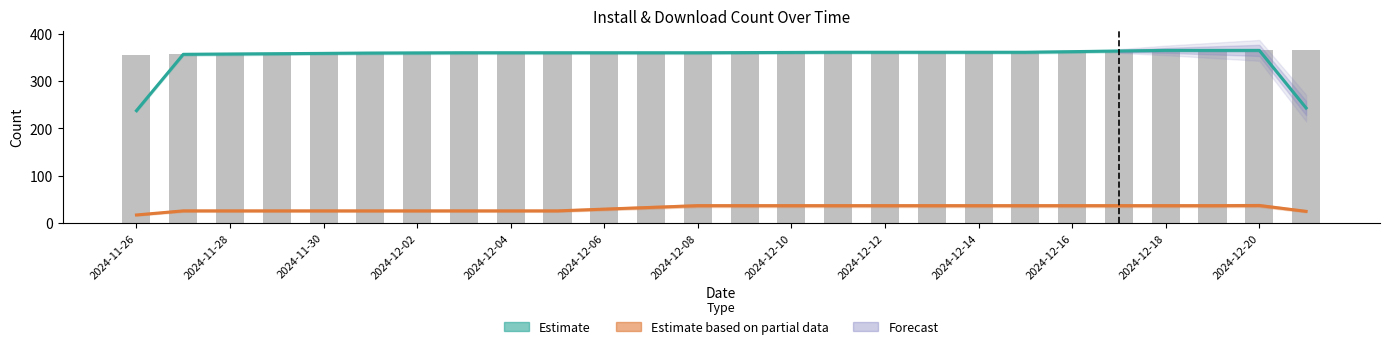

What is the difference between the maximum and second lowest values in the Estimate based on partial data (downloadCount) series?

12.3